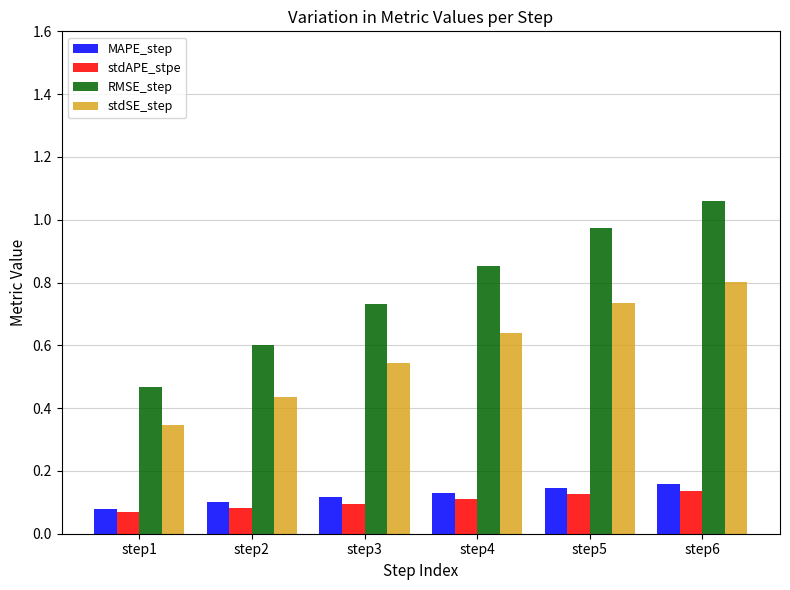

What is the sum of all stdSE_step values?

3.5